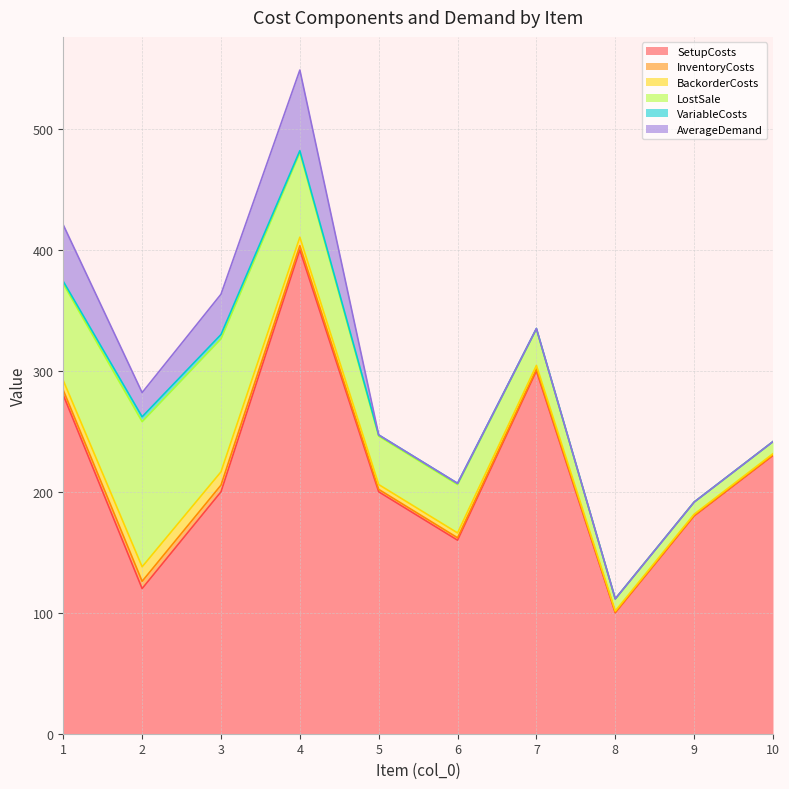

The value of LostSale at 4 is 45.1. True or false?

False